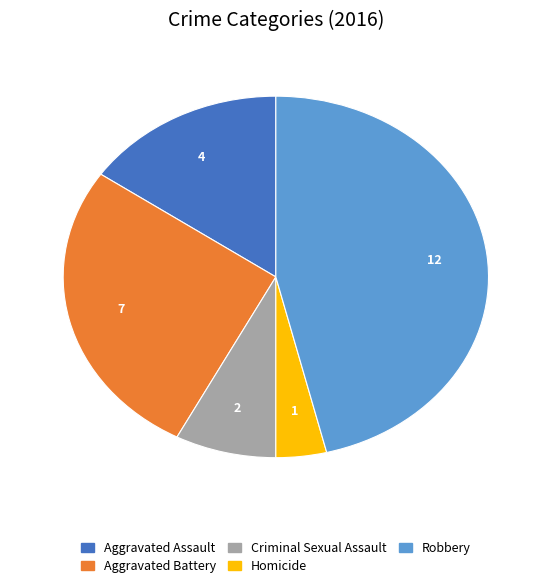

Which has a higher value, Criminal Sexual Assault or Aggravated Assault?

Aggravated Assault